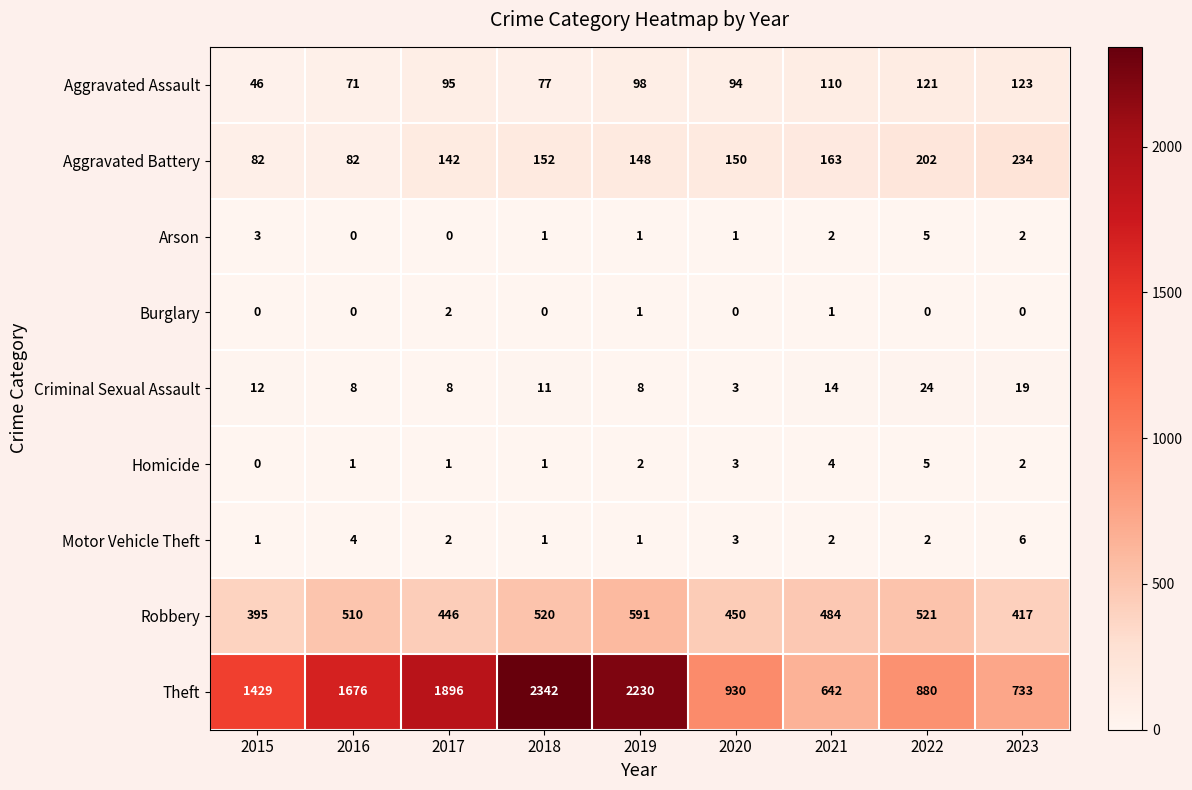

The value of Theft at 2015 is 1429. True or false?

True